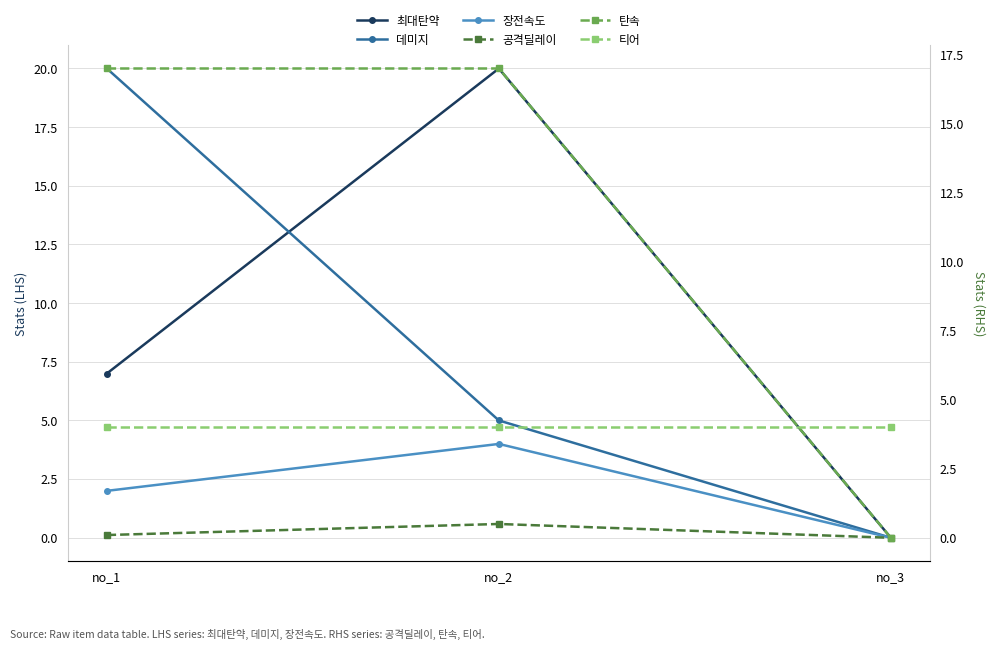

Which series has the widest spread of values?

최대탄약